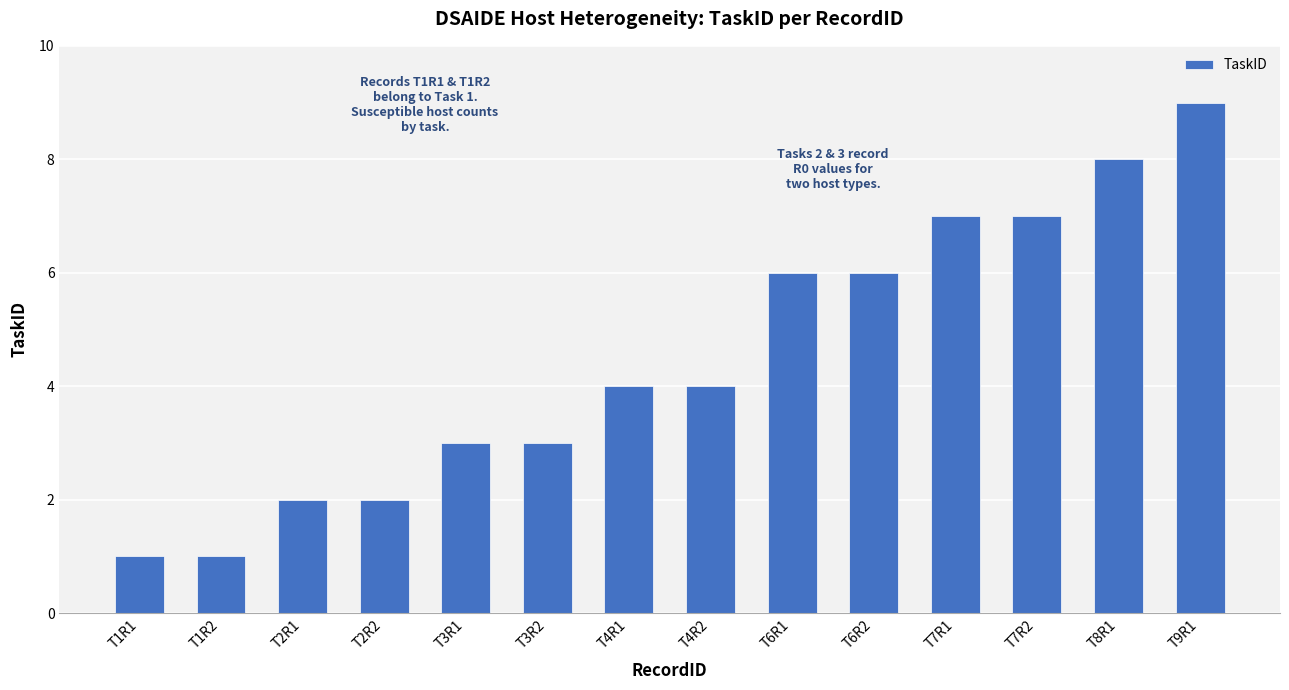

Reading left to right, list all the values displayed in this chart.

T1R1=1	T1R2=1	T2R1=2	T2R2=2	T3R1=3	T3R2=3	T4R1=4	T4R2=4	T6R1=6	T6R2=6	T7R1=7	T7R2=7	T8R1=8	T9R1=9